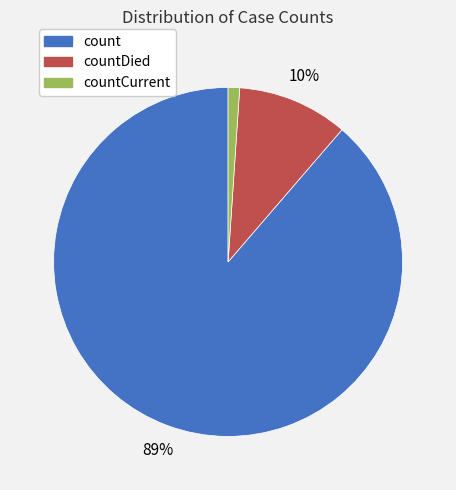

To the nearest percent, what is the average slice percentage?

33%